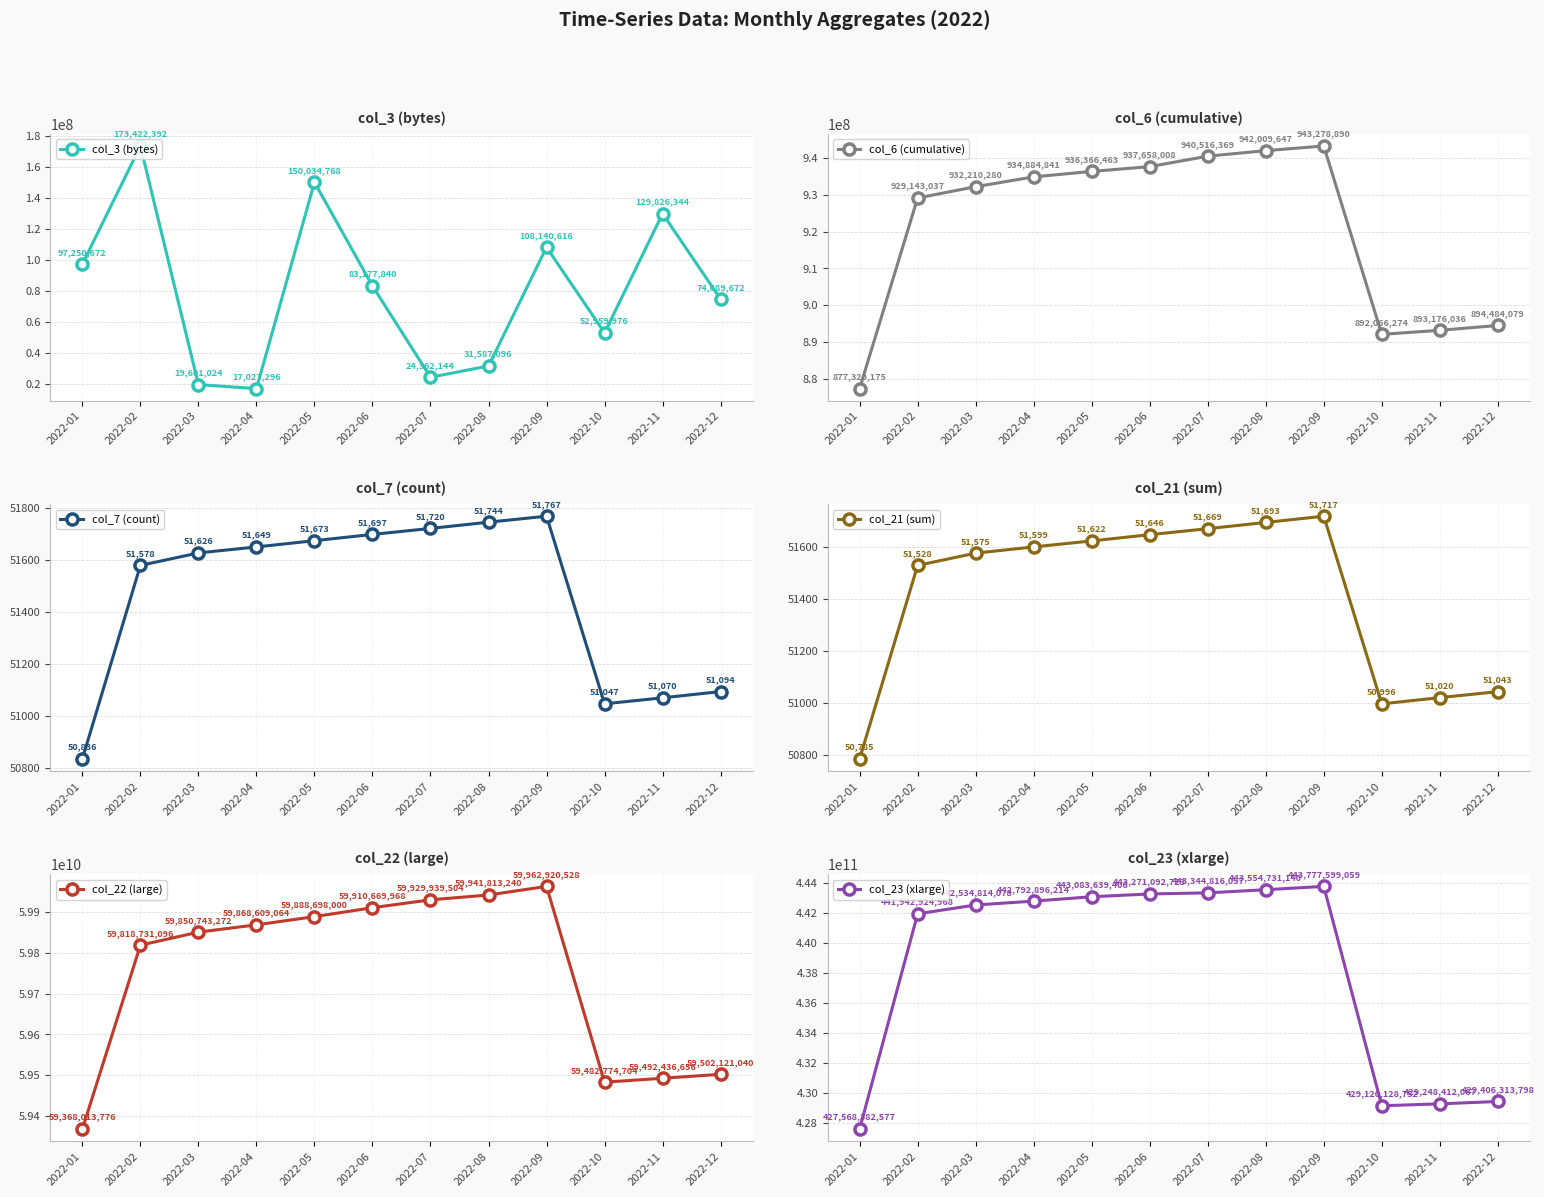

What is the spread (max minus min) of values at 2022-05?

443083587784